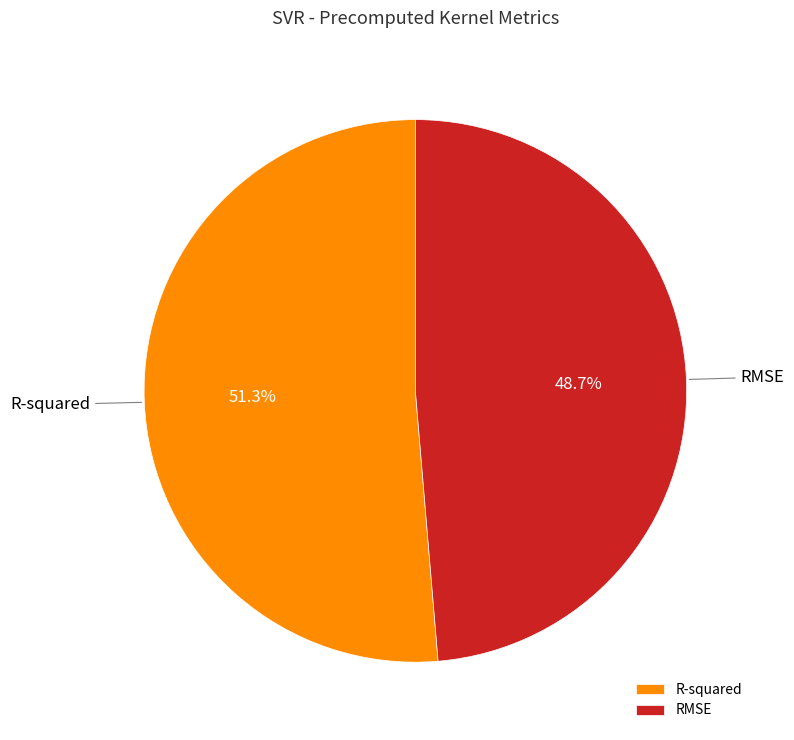

What is the total percentage of R-squared and RMSE?

100.0%